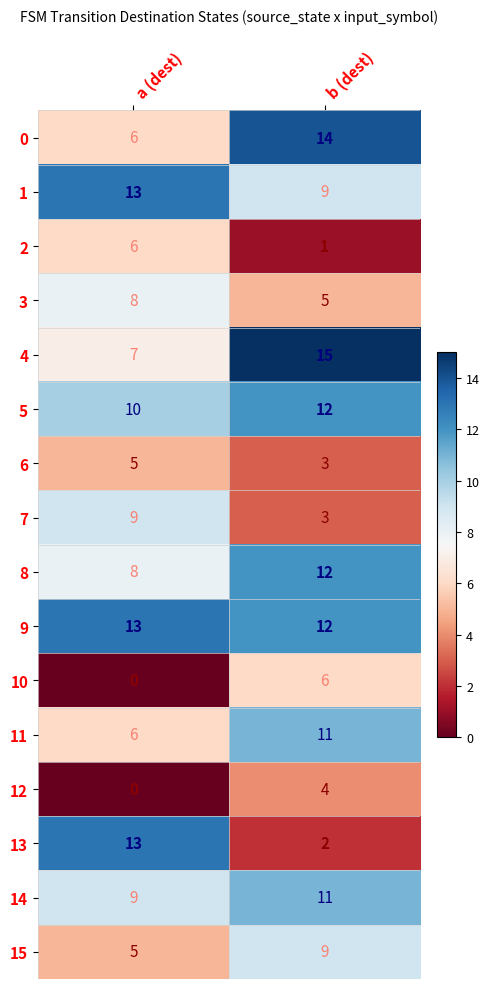

What is the spread (max minus min) of values at b (dest)?

14